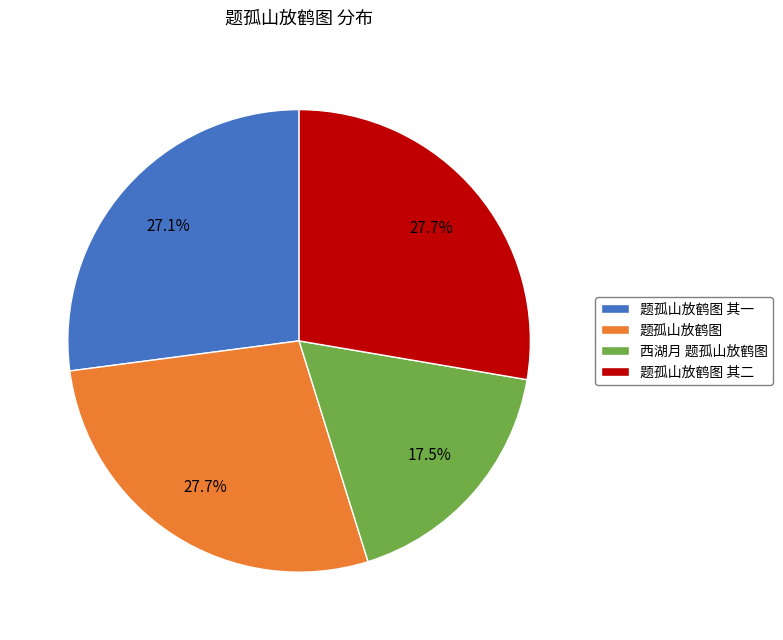

To the nearest percent, what percentage of the pie is 题孤山放鹤图?

28%